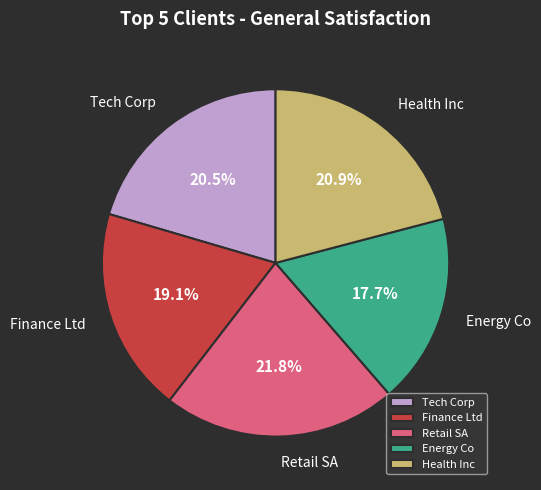

To the nearest percent, what is the average slice percentage?

20%